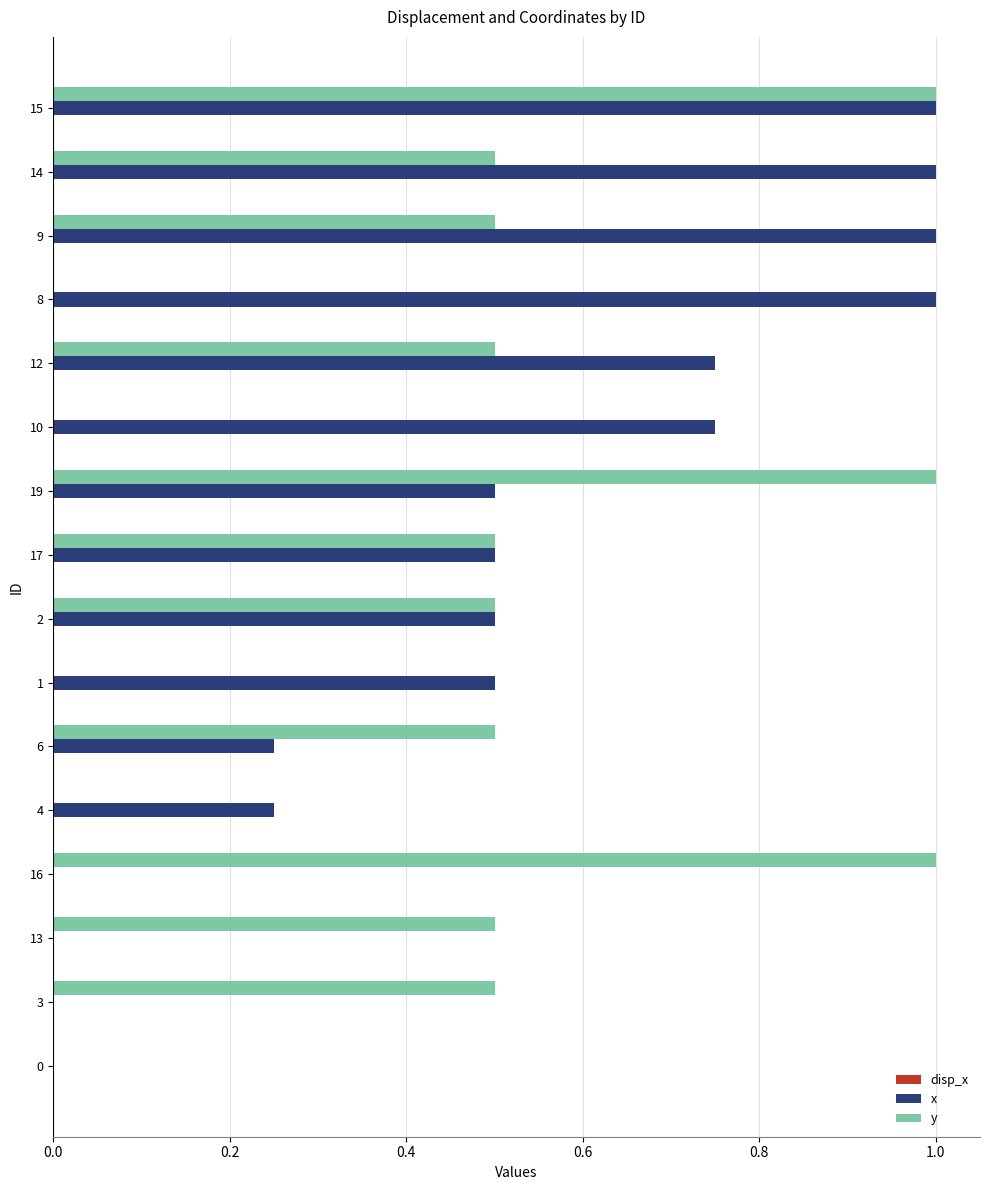

What is the sum of all x values?

8.0